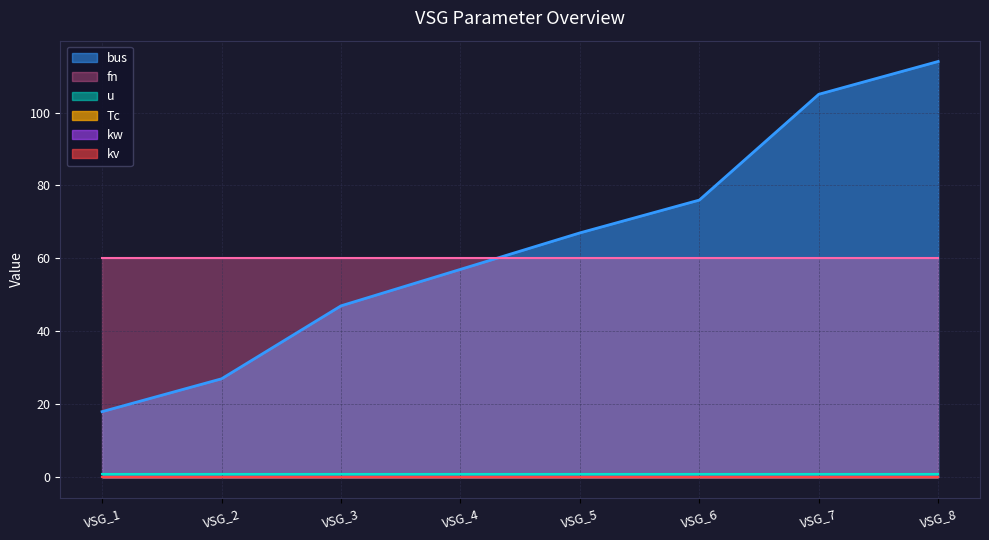

Where is Tc nearest to the value 0?

VSG_1